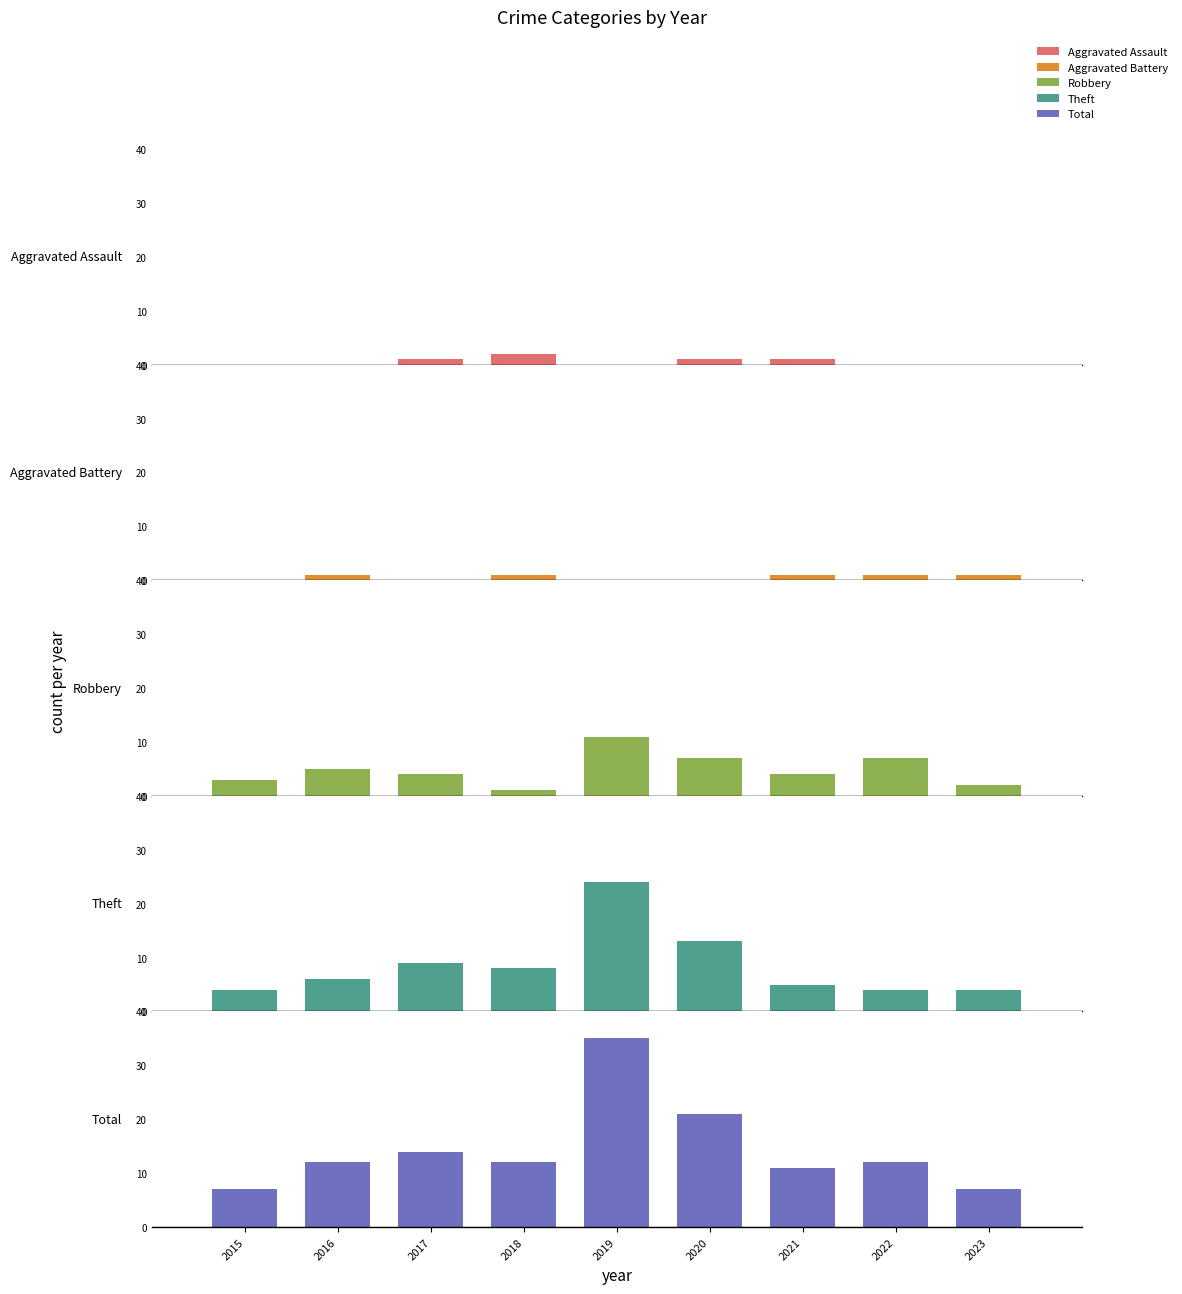

Which category has the lowest value in the Aggravated Assault series?

2015